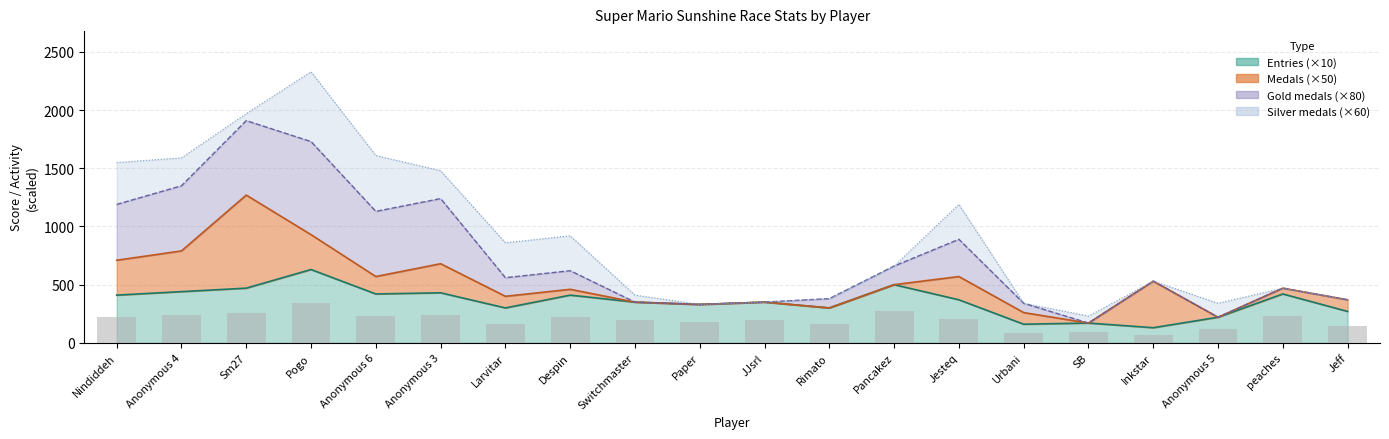

What is the greatest value displayed?

346.5